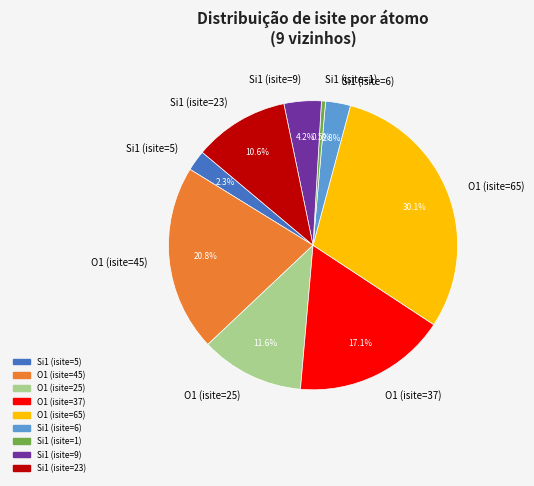

Which category has the biggest portion of the pie?

O1 (isite=65)